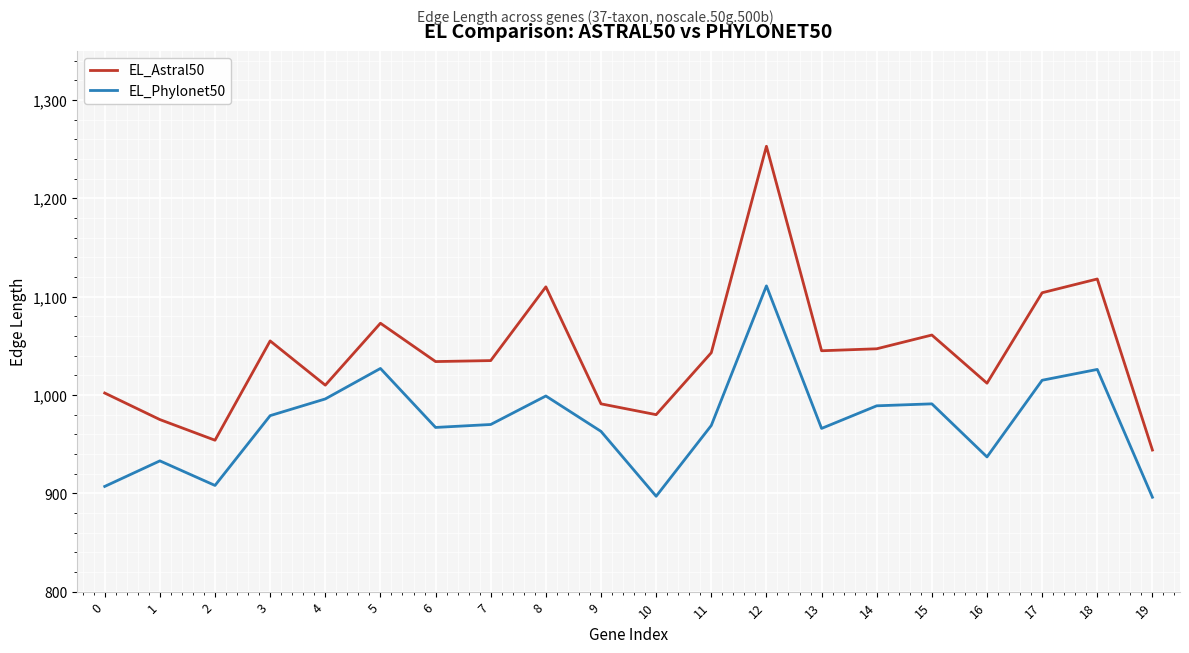

At which category is the sum across all series the highest?

12